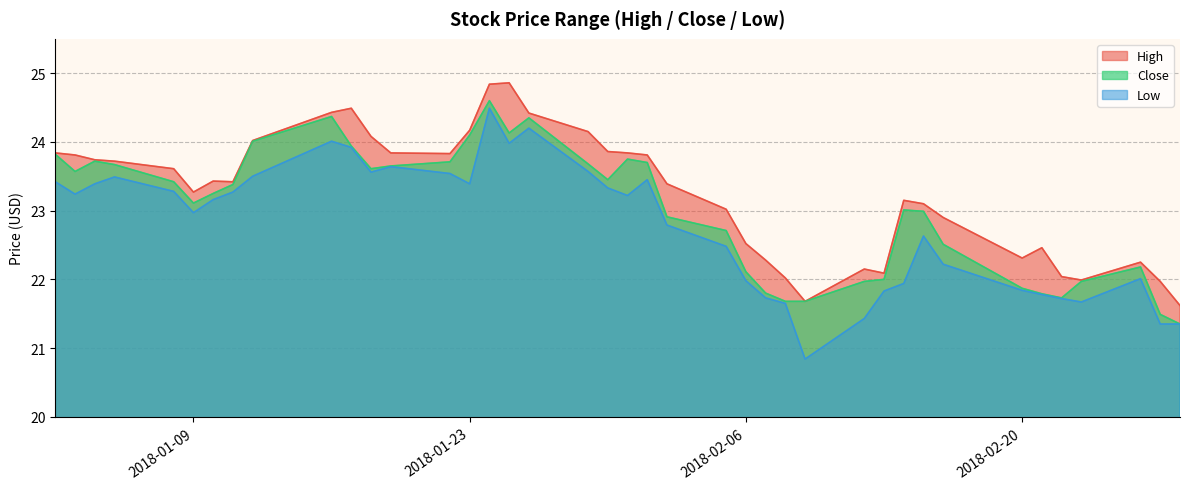

True or false: Close and Low cross at least once.

False